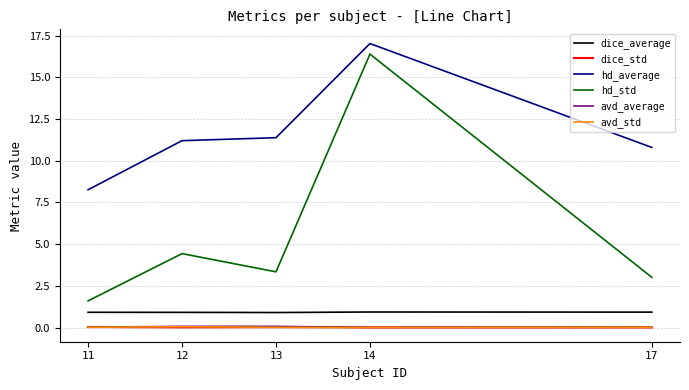

What is the highest value of the dice_average series?

0.9